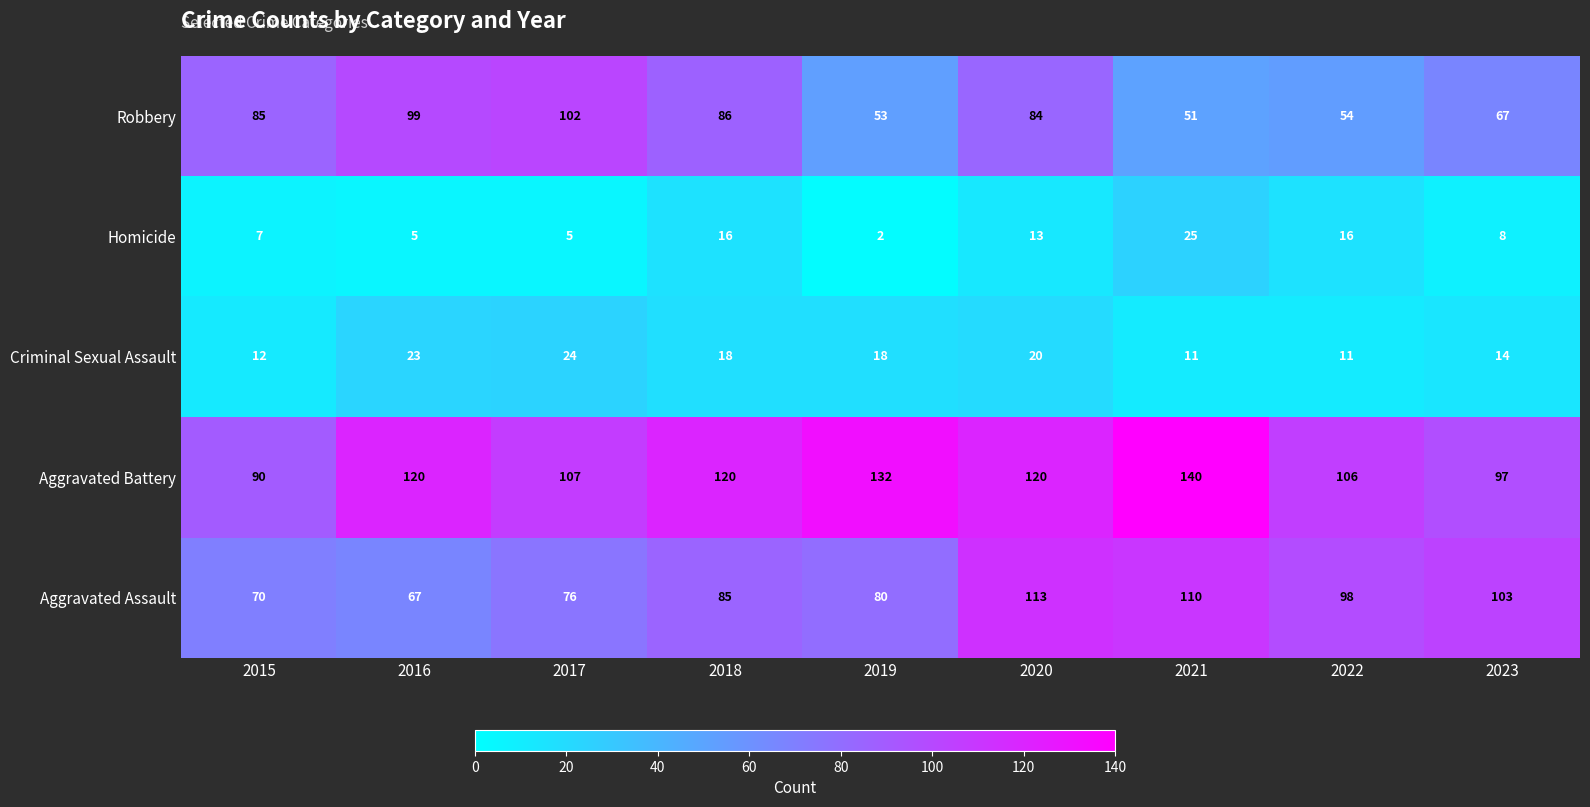

Which category has the highest value across all series?

2021